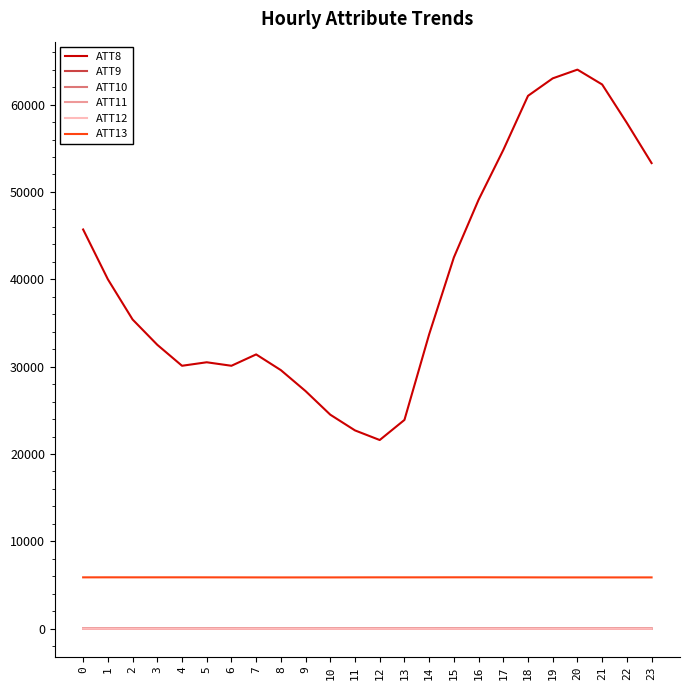

True or false: ATT8 has a value of 32500.0 at 3.

True